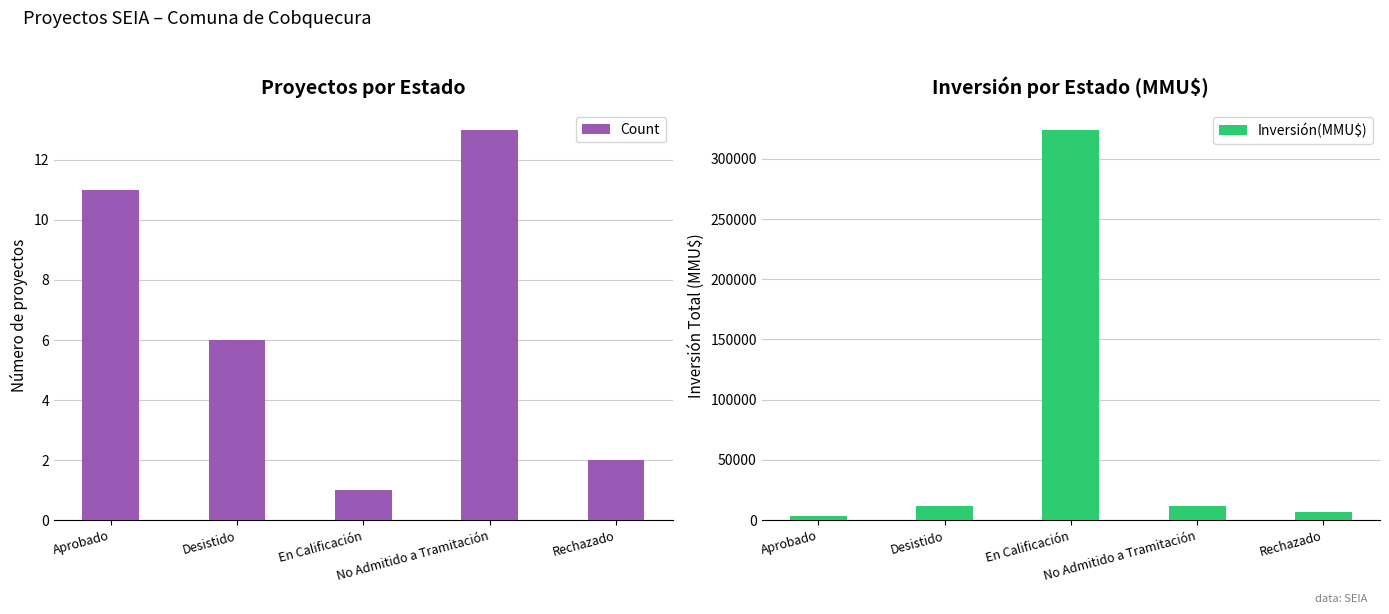

What position from the right is Aprobado?

5